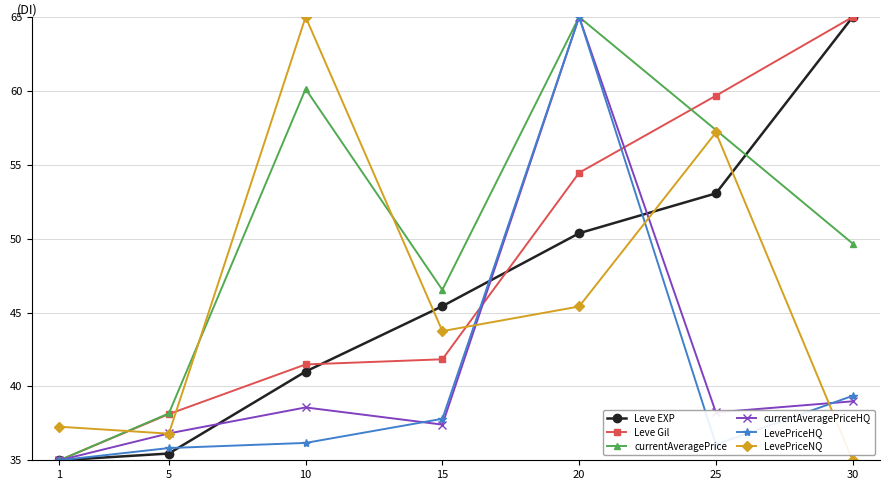

Which series changed the most between 10 and 20?

LevePriceHQ